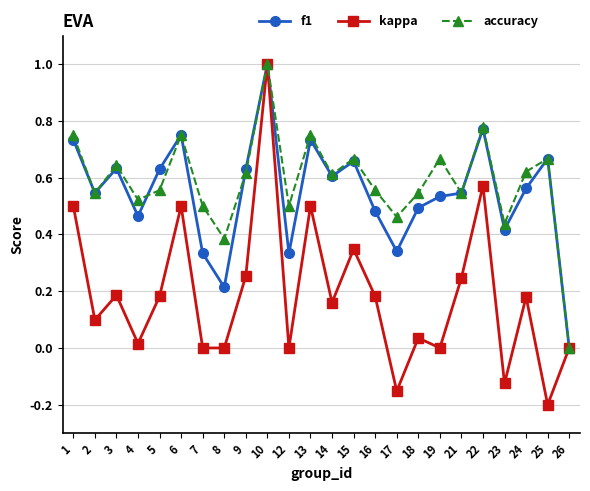

At which category is the sum across all series the highest?

10